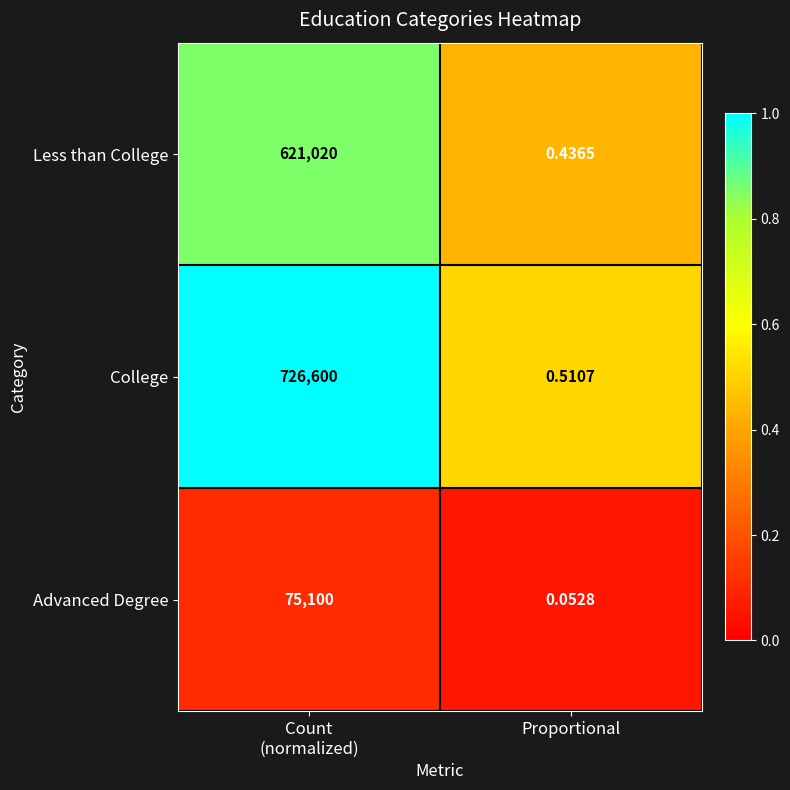

At Count
(normalized), list the series in order from largest to smallest.

College, Less than College, Advanced Degree